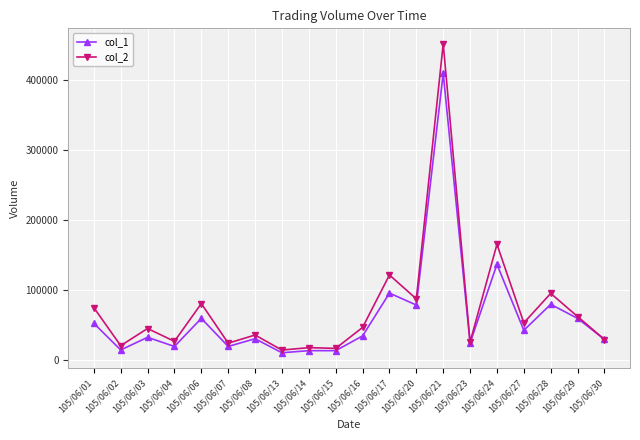

Which label corresponds to the largest value in the chart?

105/06/21